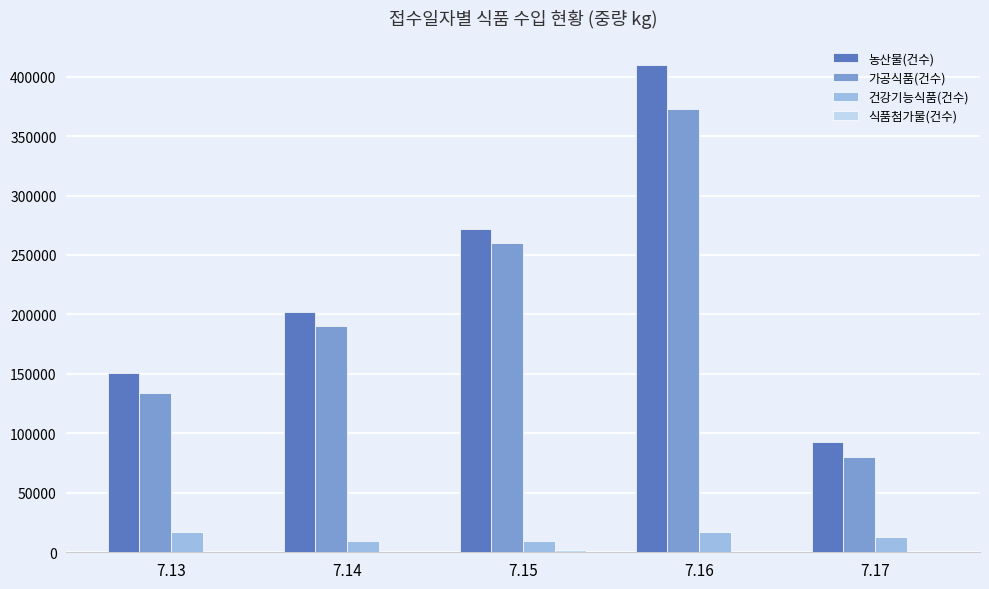

Count the number of categories in the chart.

5